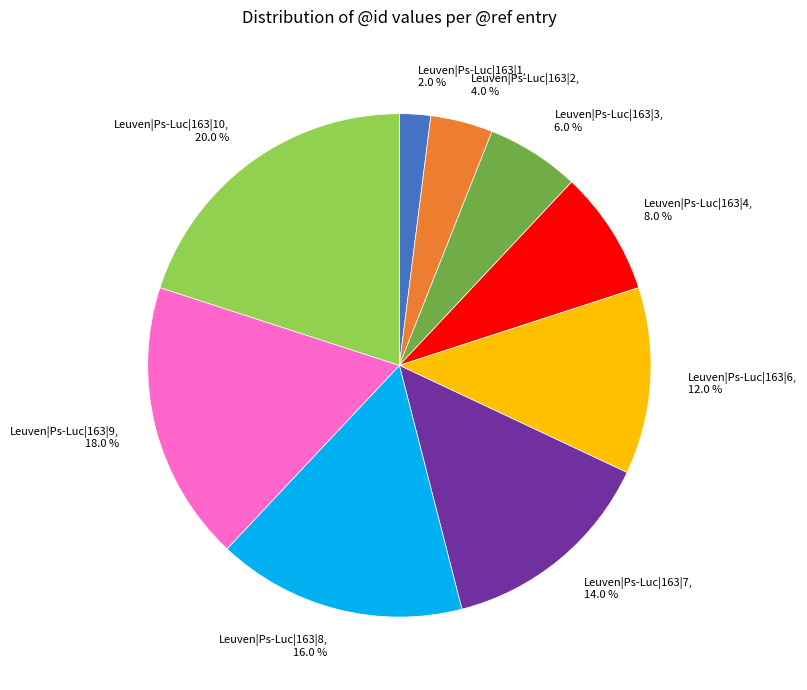

Is Leuven|Ps-Luc|163|10 the majority of the pie?

No